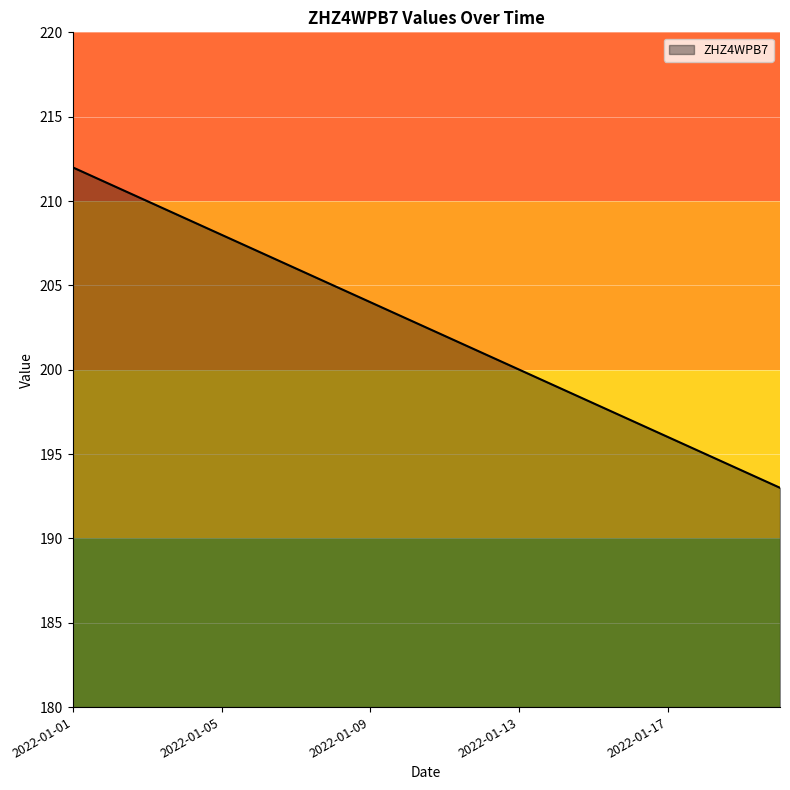

What is the greatest value displayed?

212